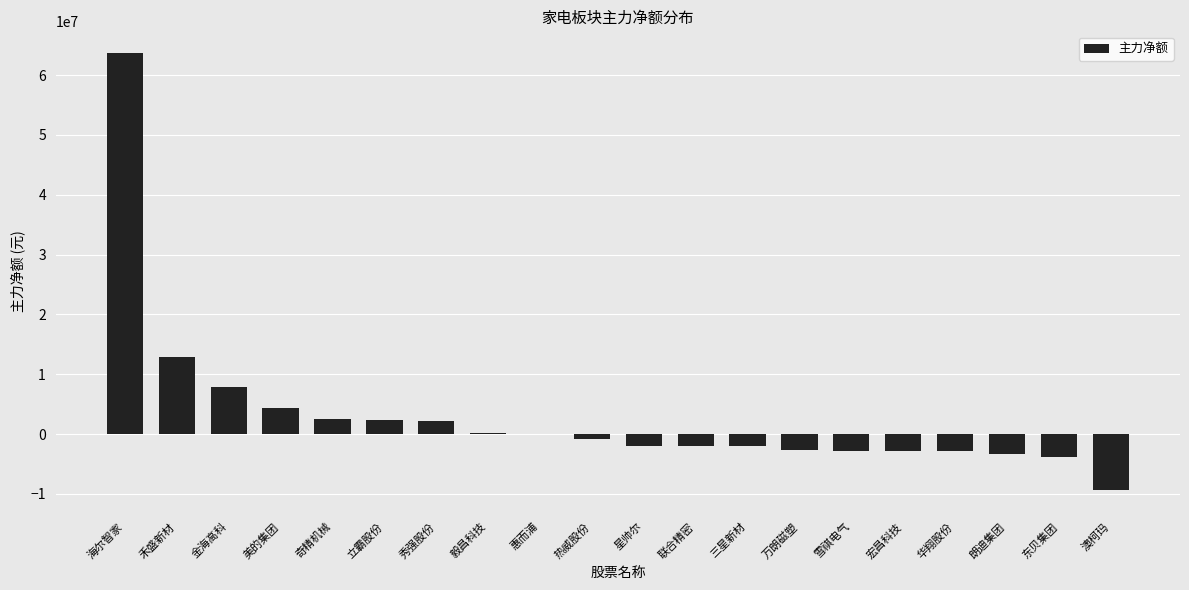

What is the sum of the values at 万朗磁塑 and 立霸股份?

-306943